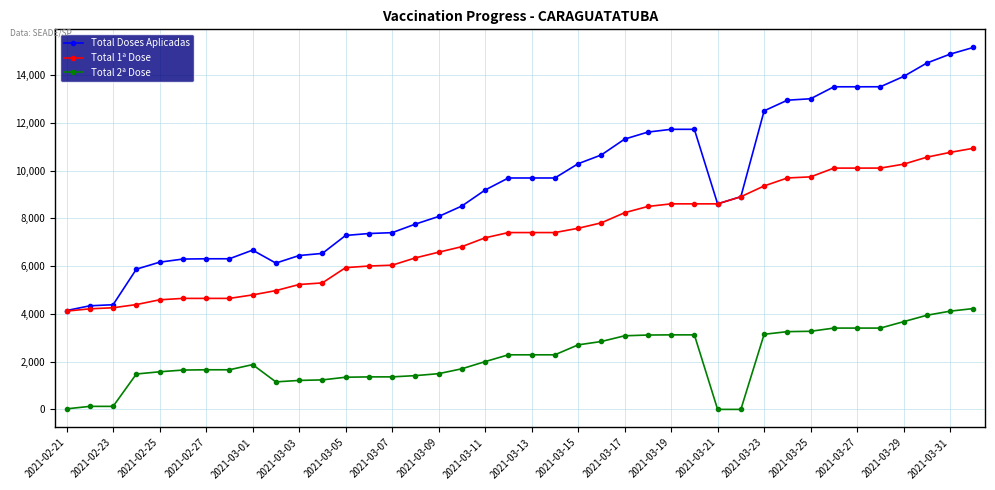

What is the value of the Total Doses Aplicadas point at the 16th from the left?

7763